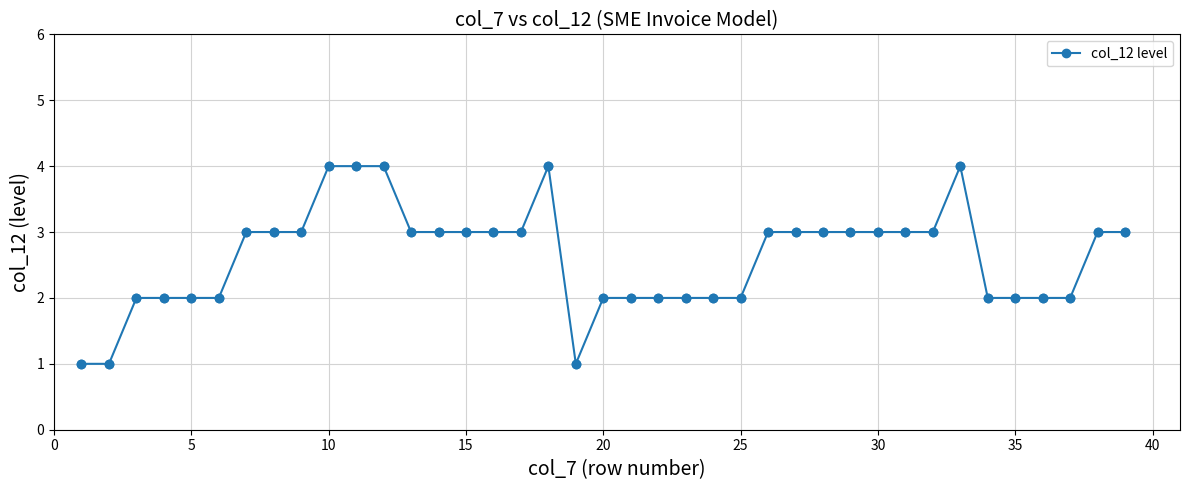

What is the difference between the maximum and minimum values?

3